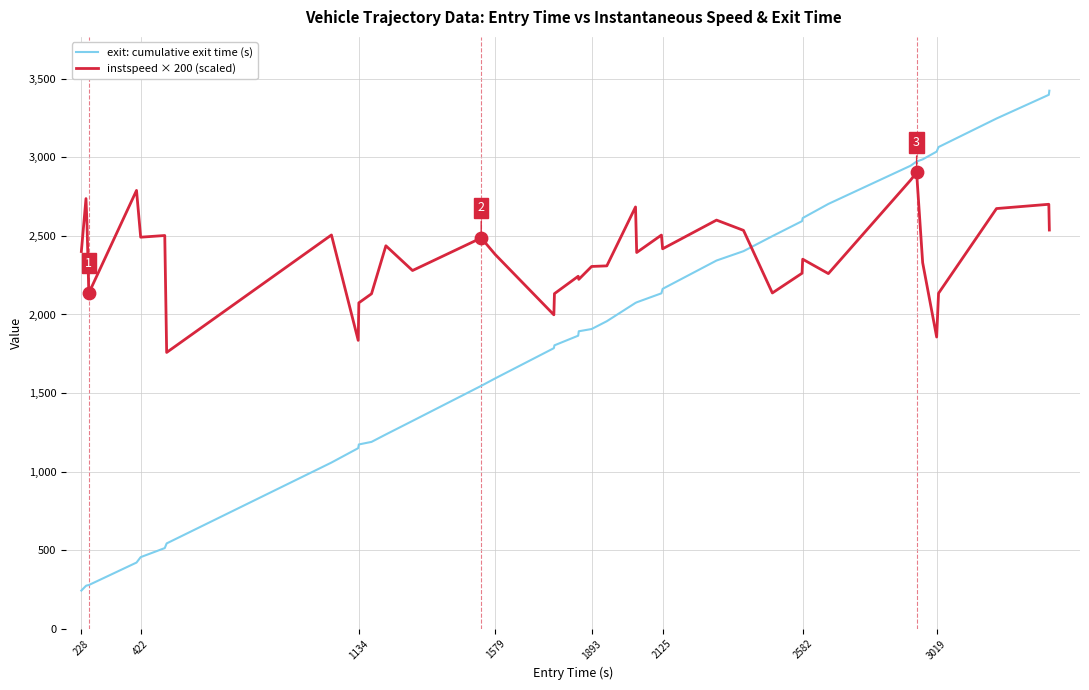

At how many categories does at least one series exceed 3117?

3